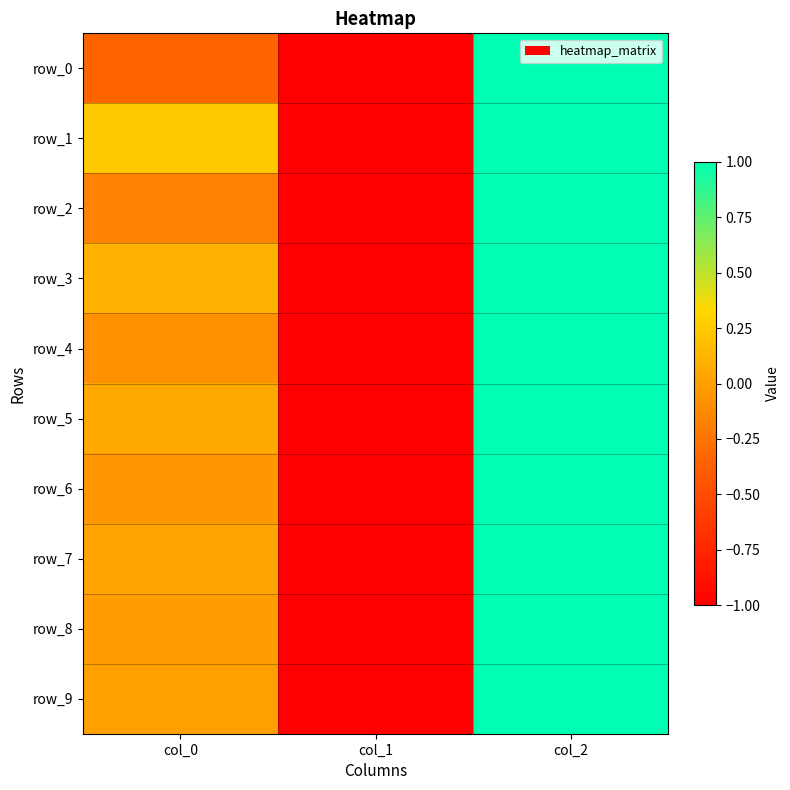

How many values in the row_5 series exceed 0?

2